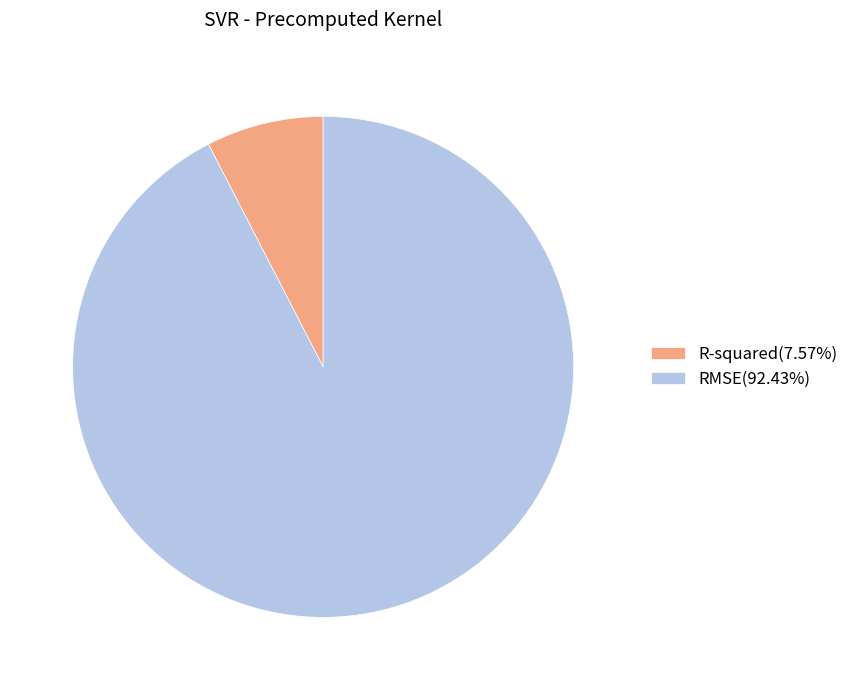

Is there a majority slice in this chart?

Yes